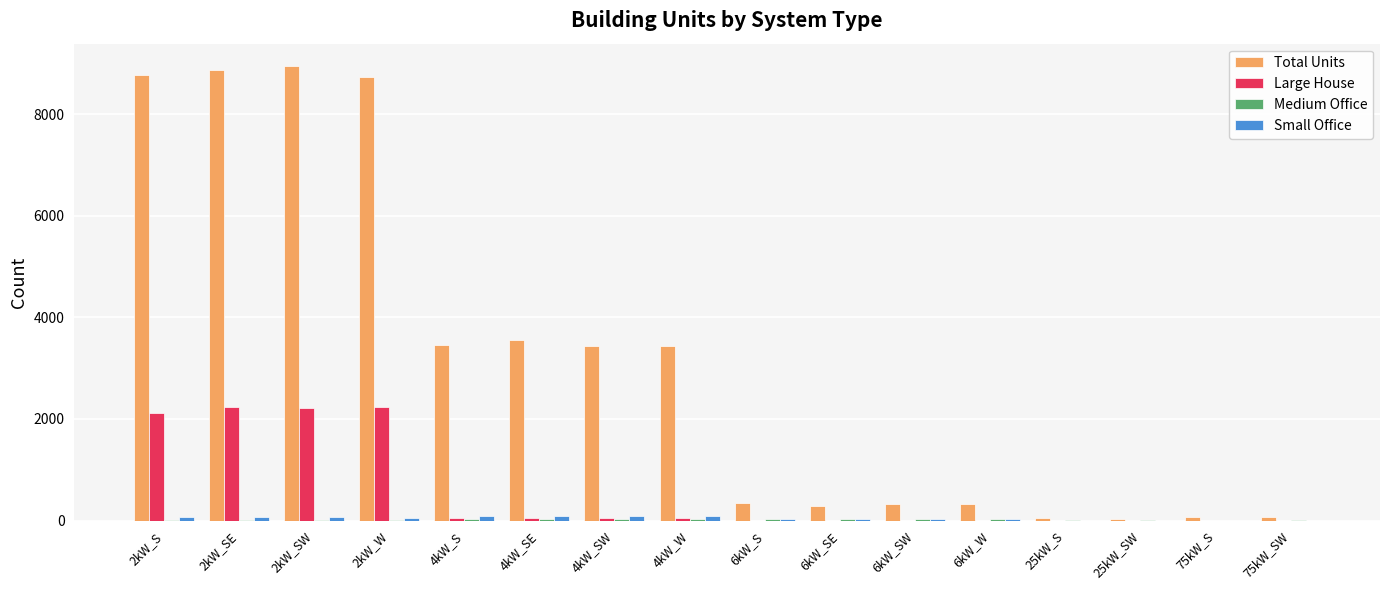

Which series has the largest total across all categories?

Total Units